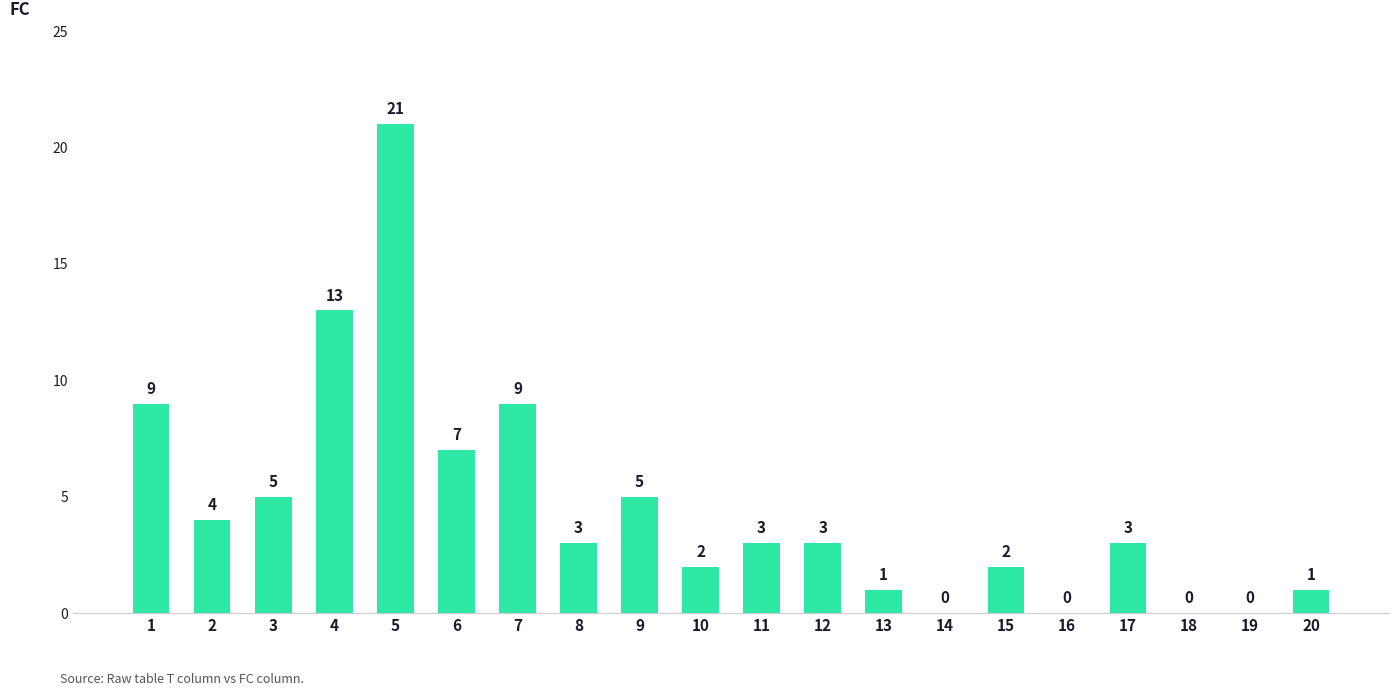

Reading left to right, what are all the values shown in this chart?

1=9	2=4	3=5	4=13	5=21	6=7	7=9	8=3	9=5	10=2	11=3	12=3	13=1	14=0	15=2	16=0	17=3	18=0	19=0	20=1